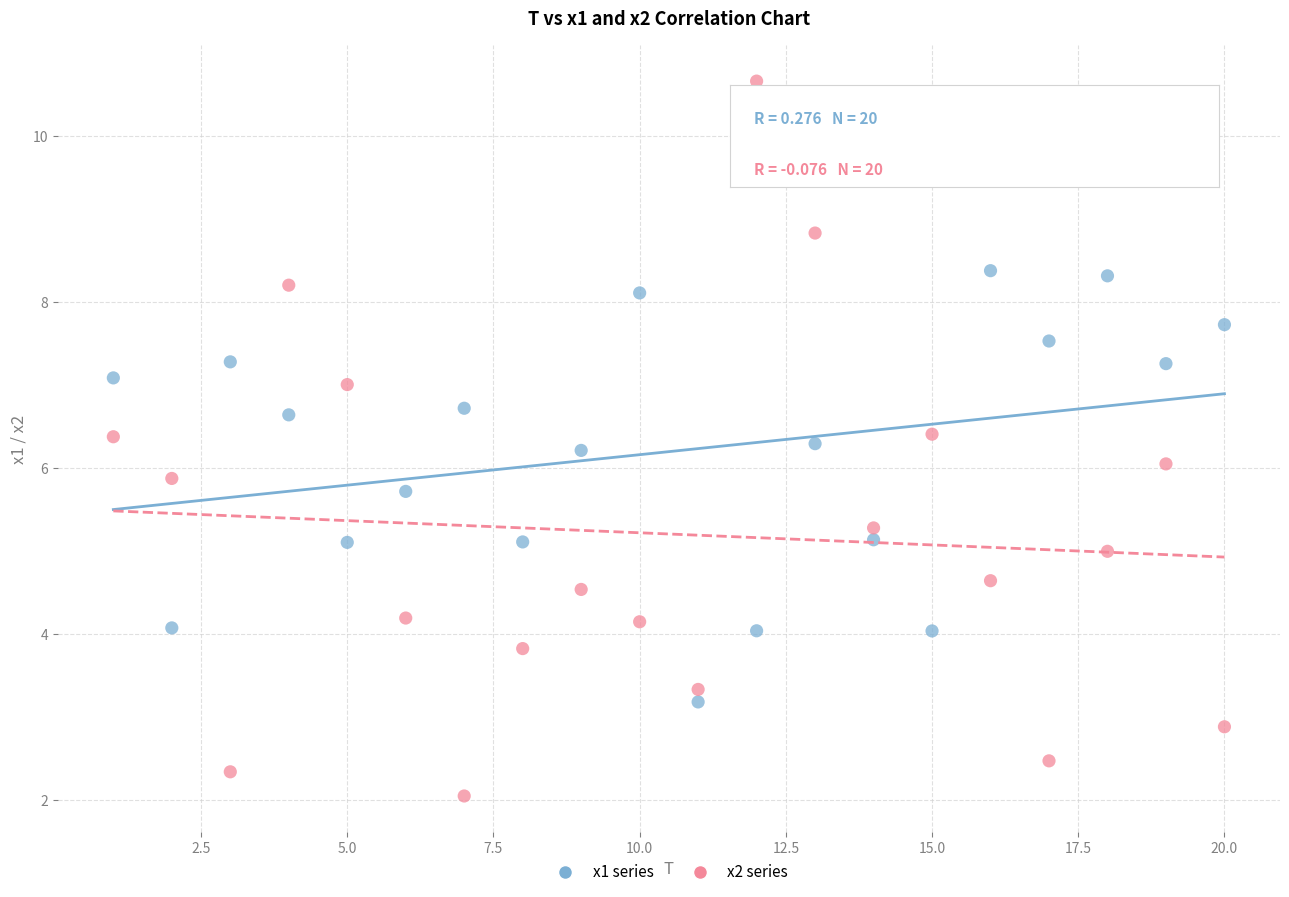

Which series has the widest spread of Y values?

x2 series